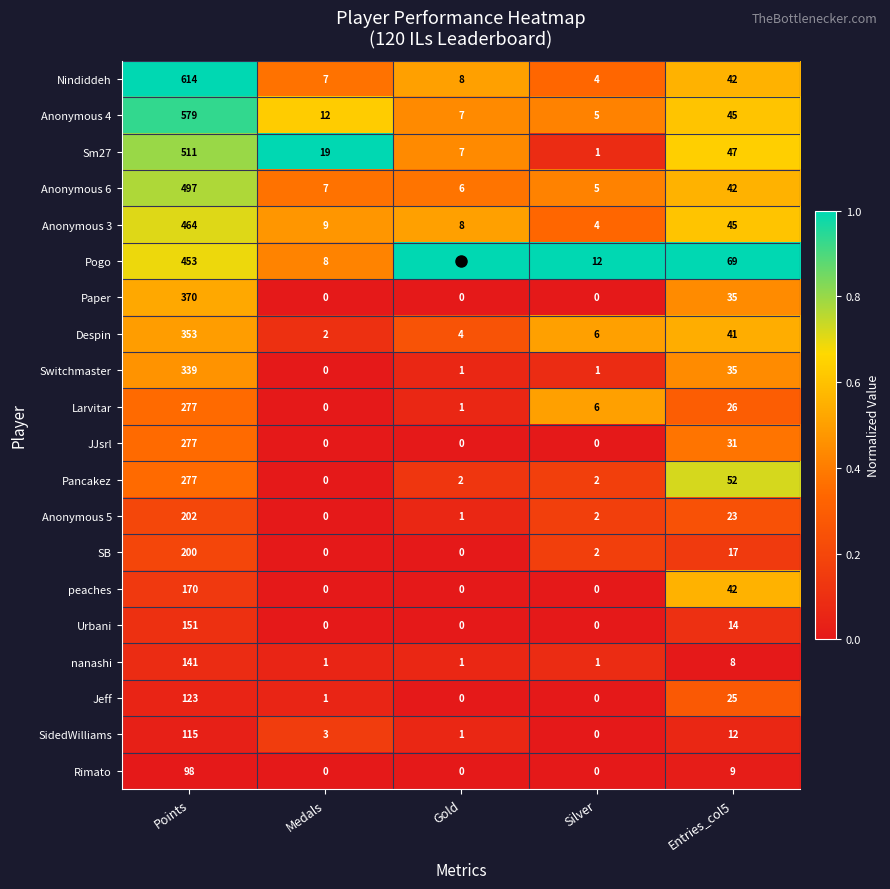

Which series changed the most between Medals and Gold?

Sm27